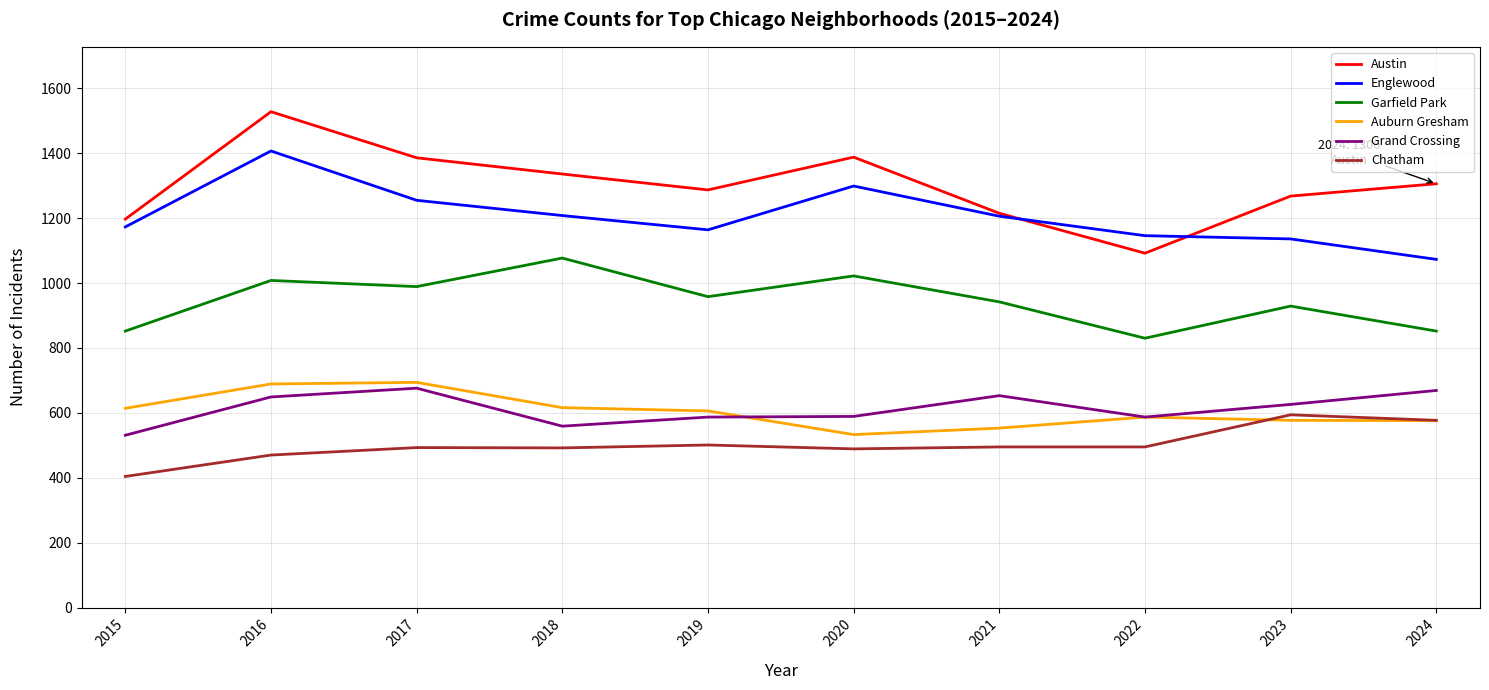

What is the minimum value shown in the chart?

404